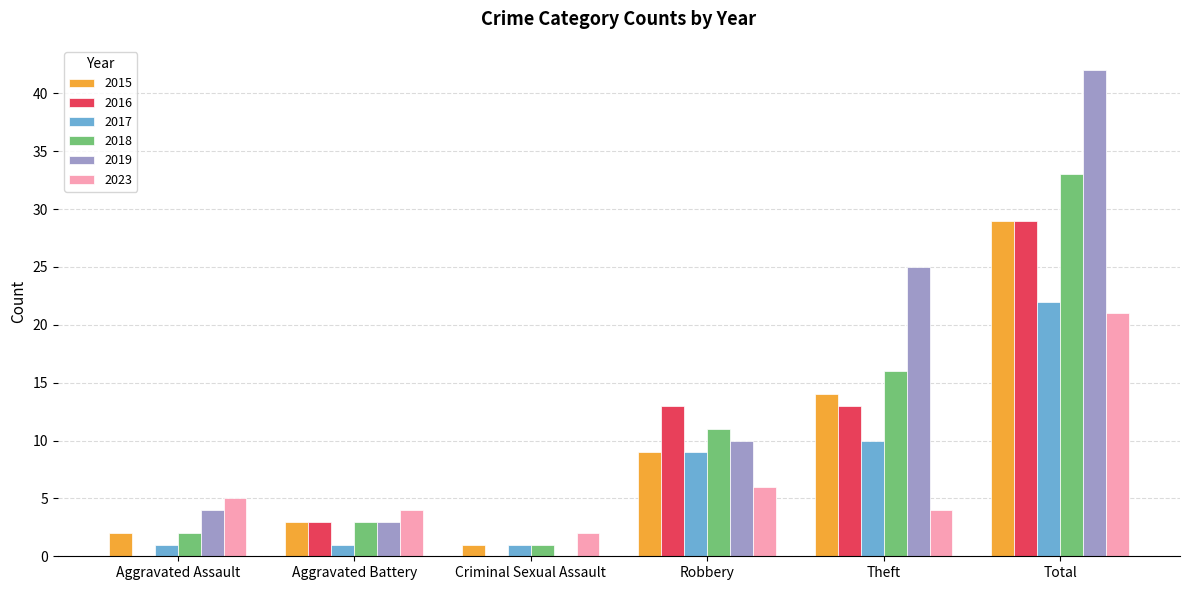

The 2019 series shows 10 at Robbery. True or false?

True